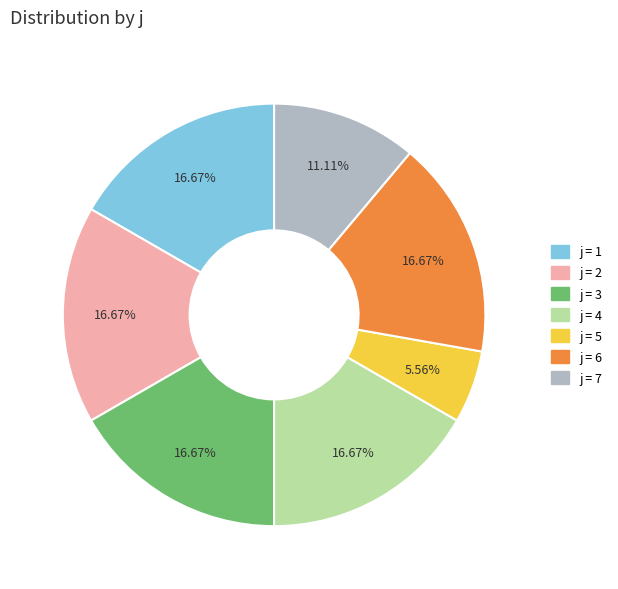

How many slices are in this pie chart?

7